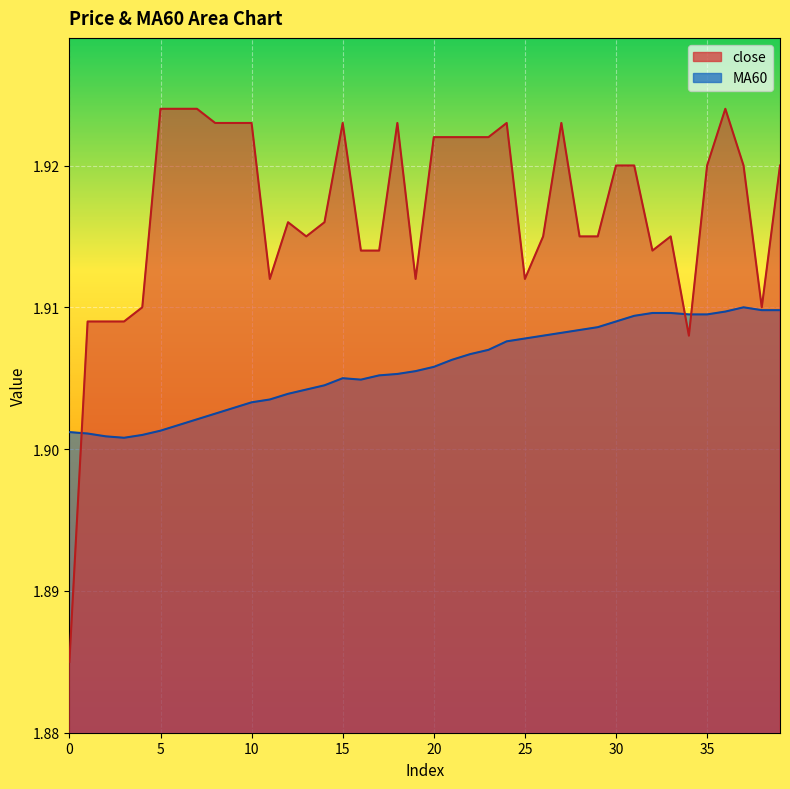

How many times do MA60 and close cross each other?

3